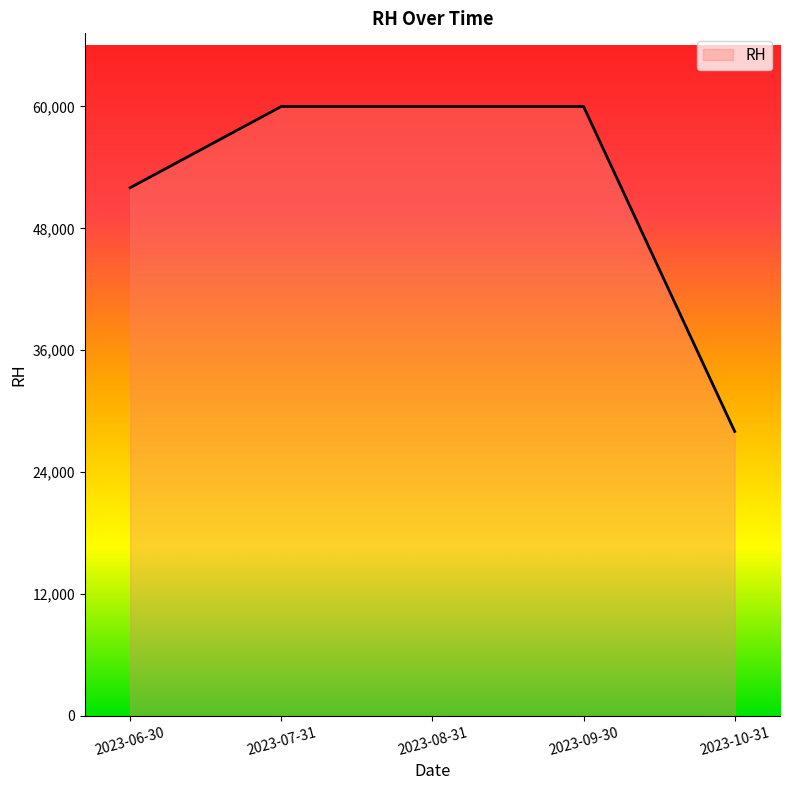

What is the difference between the values at 2023-09-30 and 2023-10-31?

32000